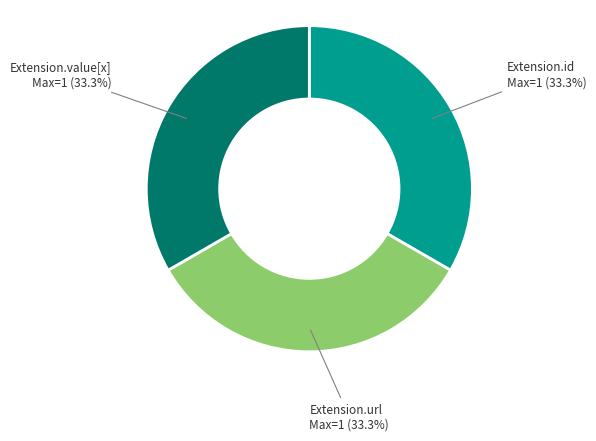

Do Extension.url and Extension.id together represent more than half of the pie?

Yes